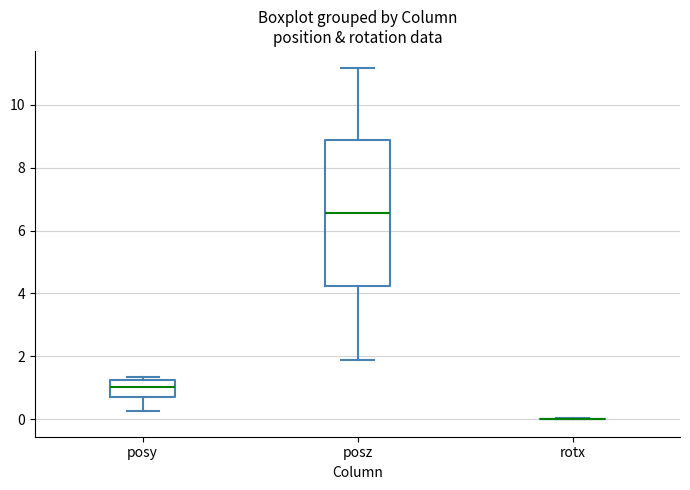

Reading left to right, read every box against the y-axis: the position of its median line, the range the box covers, and the ends of its whiskers. The values are not printed on the chart, so give them approximately, as read against the axis.

posy: median 1.0, box 0.8 to 1.2, whiskers 0.2 to 1.4
posz: median 6.6, box 4.2 to 8.8, whiskers 1.8 to 11.2
rotx: box collapsed to a line at 0.0, whiskers 0.0 to 0.0